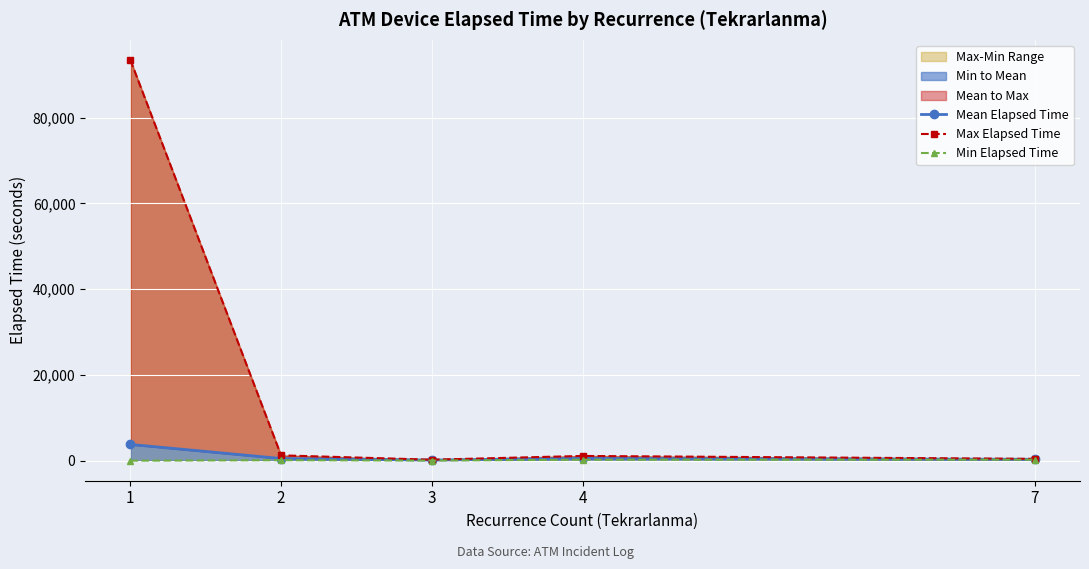

Which category has the lowest value in the Mean Elapsed Time series?

3